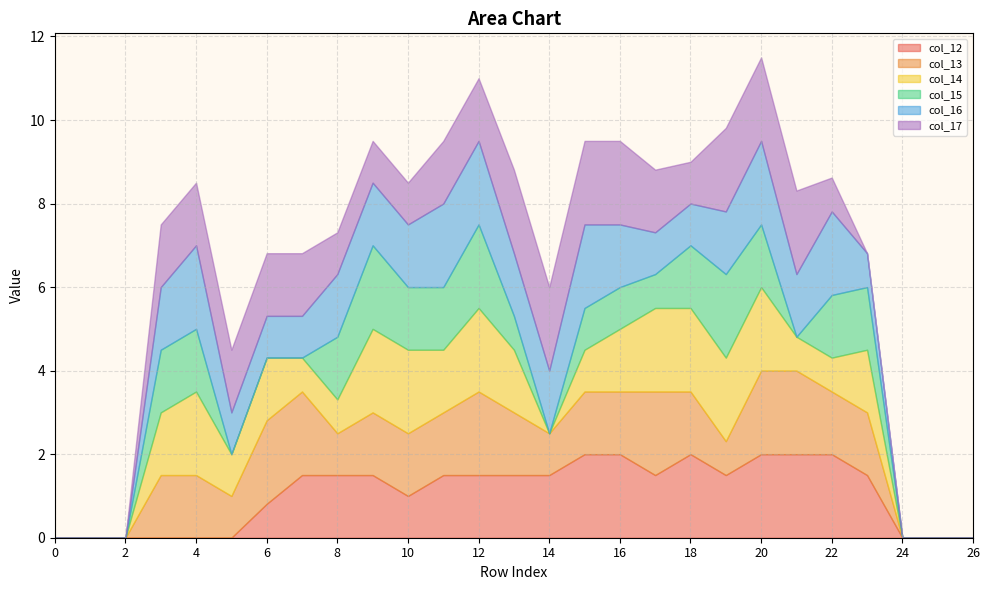

Reading left to right, list all the values displayed in this chart.

col_12: 0=0.0	1=0.0	2=0.0	3=0.0	4=0.0	5=0.0	6=0.8	7=1.5	8=1.5	9=1.5	10=1.0	11=1.5	12=1.5	13=1.5	14=1.5	15=2.0	16=2.0	17=1.5	18=2.0	19=1.5	20=2.0	21=2.0	22=2.0	23=1.5	24=0.0	25=0.0	26=0.0
col_13: 0=0.0	1=0.0	2=0.0	3=1.5	4=1.5	5=1.0	6=2.0	7=2.0	8=1.0	9=1.5	10=1.5	11=1.5	12=2.0	13=1.5	14=1.0	15=1.5	16=1.5	17=2.0	18=1.5	19=0.8	20=2.0	21=2.0	22=1.5	23=1.5	24=0.0	25=0.0	26=0.0
col_14: 0=0.0	1=0.0	2=0.0	3=1.5	4=2.0	5=1.0	6=1.5	7=0.8	8=0.8	9=2.0	10=2.0	11=1.5	12=2.0	13=1.5	14=0.0	15=1.0	16=1.5	17=2.0	18=2.0	19=2.0	20=2.0	21=0.8	22=0.8	23=1.5	24=0.0	25=0.0	26=0.0
col_15: 0=0.0	1=0.0	2=0.0	3=1.5	4=1.5	5=0.0	6=0.0	7=0.0	8=1.5	9=2.0	10=1.5	11=1.5	12=2.0	13=0.8	14=0.0	15=1.0	16=1.0	17=0.8	18=1.5	19=2.0	20=1.5	21=0.0	22=1.5	23=1.5	24=0.0	25=0.0	26=0.0
col_16: 0=0.0	1=0.0	2=0.0	3=1.5	4=2.0	5=1.0	6=1.0	7=1.0	8=1.5	9=1.5	10=1.5	11=2.0	12=2.0	13=1.5	14=1.5	15=2.0	16=1.5	17=1.0	18=1.0	19=1.5	20=2.0	21=1.5	22=2.0	23=0.8	24=0.0	25=0.0	26=0.0
col_17: 0=0.0	1=0.0	2=0.0	3=1.5	4=1.5	5=1.5	6=1.5	7=1.5	8=1.0	9=1.0	10=1.0	11=1.5	12=1.5	13=2.0	14=2.0	15=2.0	16=2.0	17=1.5	18=1.0	19=2.0	20=2.0	21=2.0	22=0.8	23=0.0	24=0.0	25=0.0	26=0.0